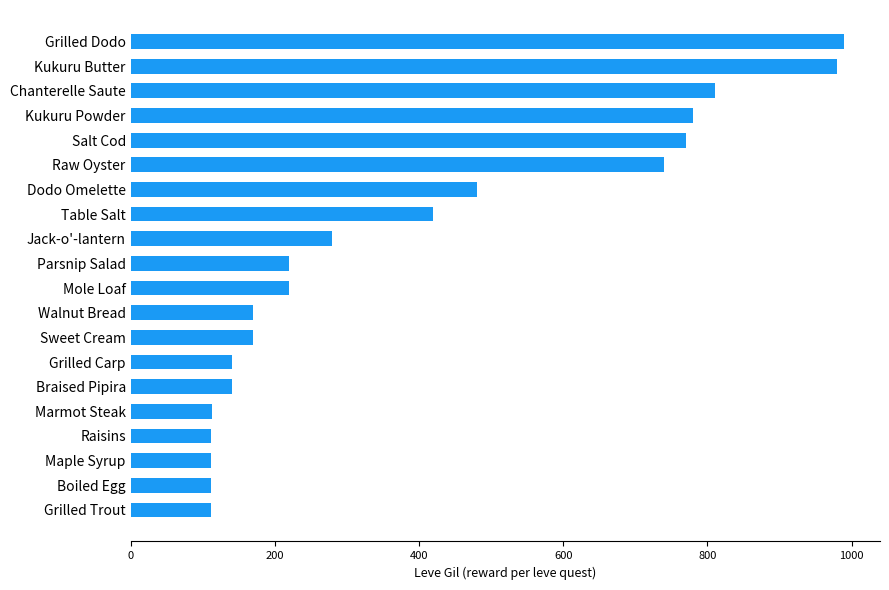

At which label is the value closest to 551?

Dodo Omelette